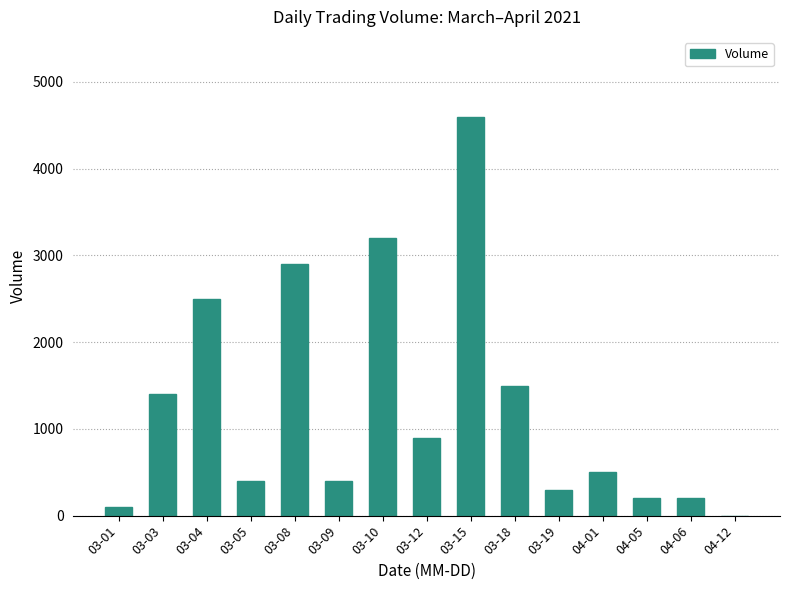

What is the change in value from 03-09 to 04-05?

-200